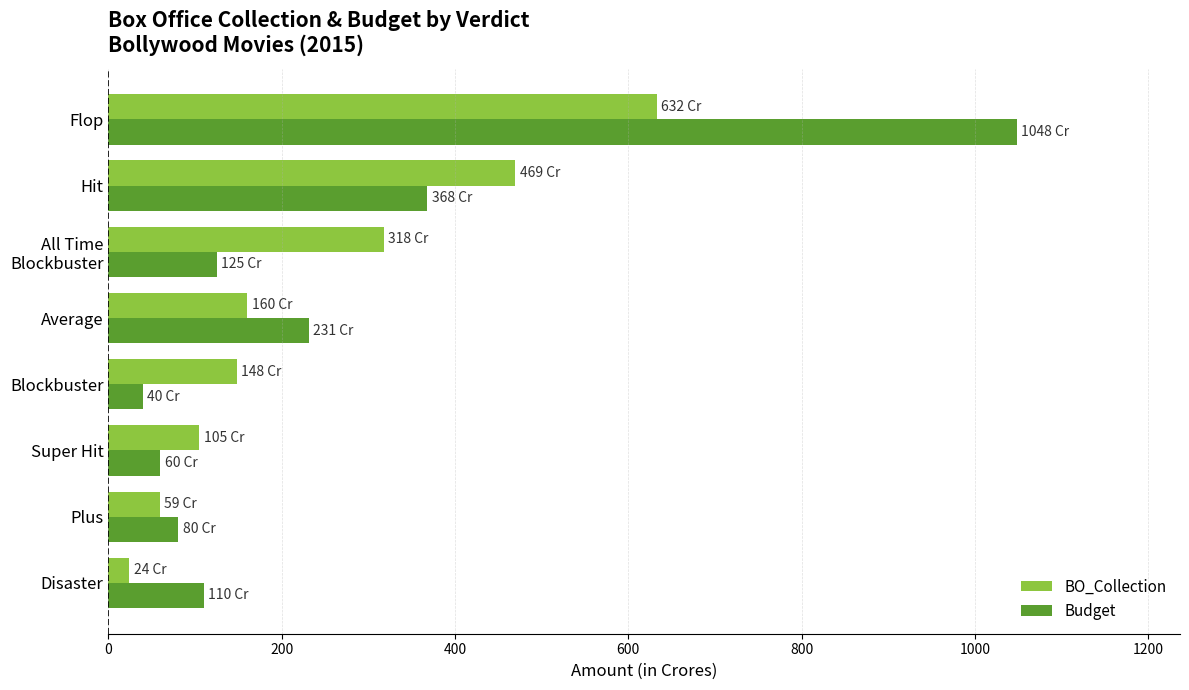

What is the highest value of the BO_Collection series?

632.5